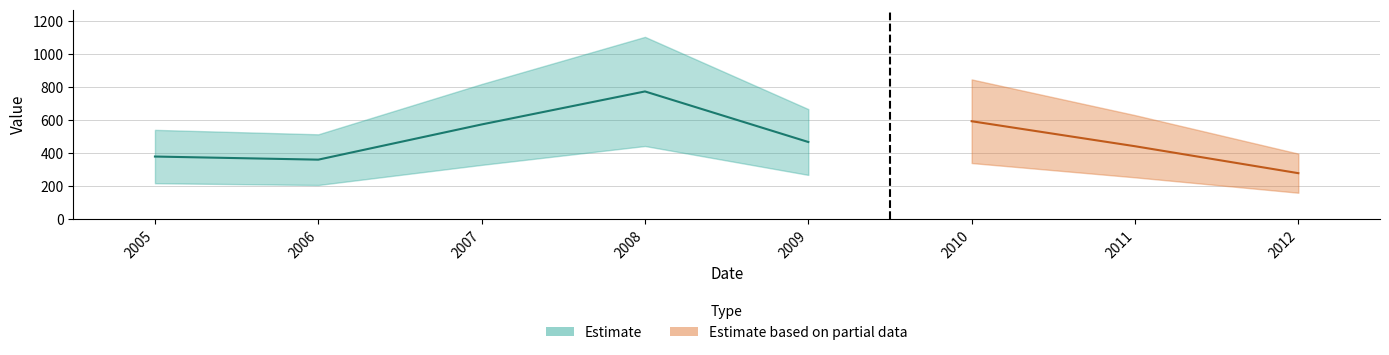

How many interior local valleys (lower than both neighbors) does the data have?

2